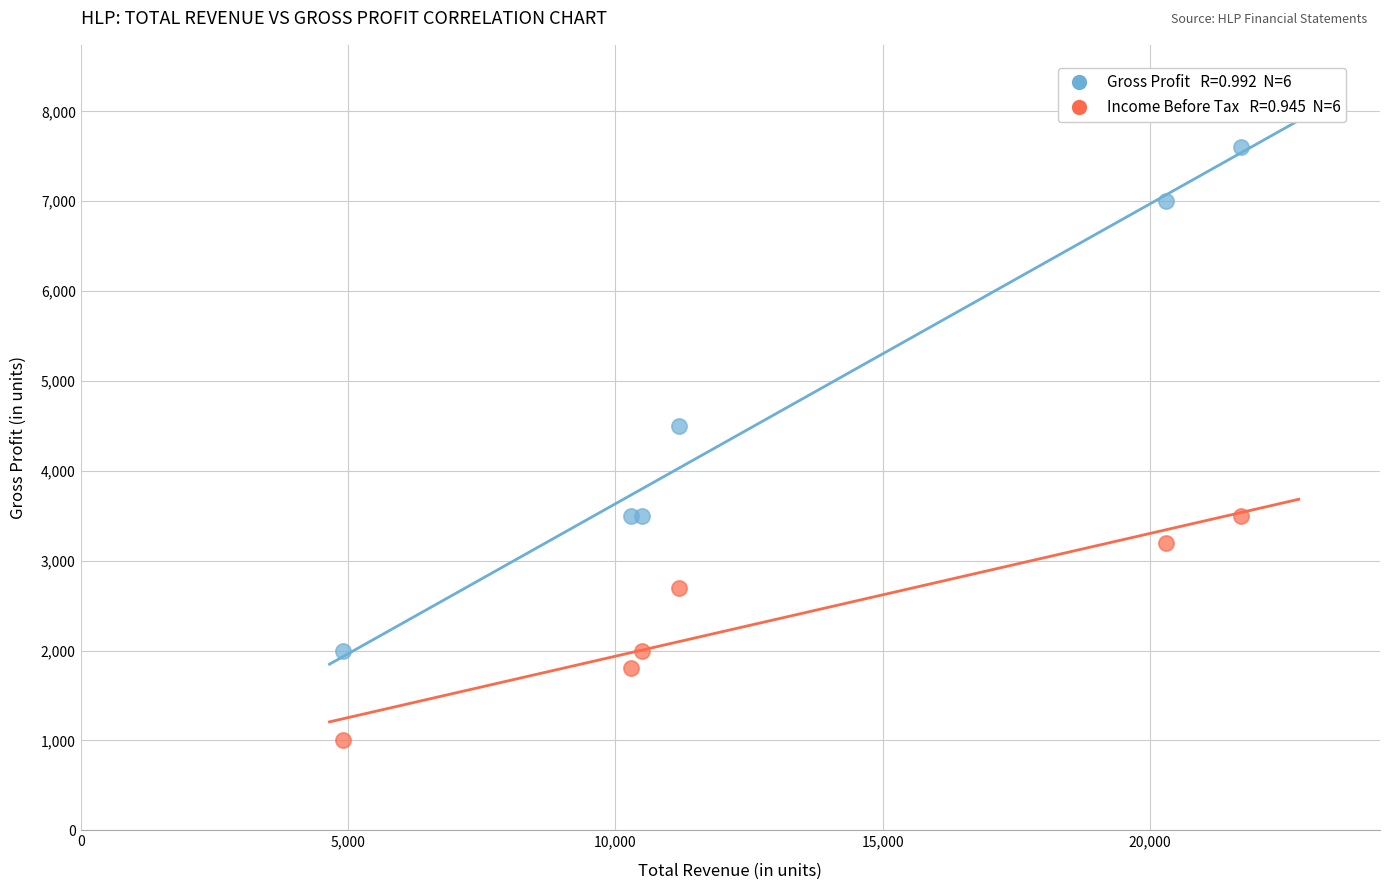

Across all series, what Y value is closest to 4300?

4500